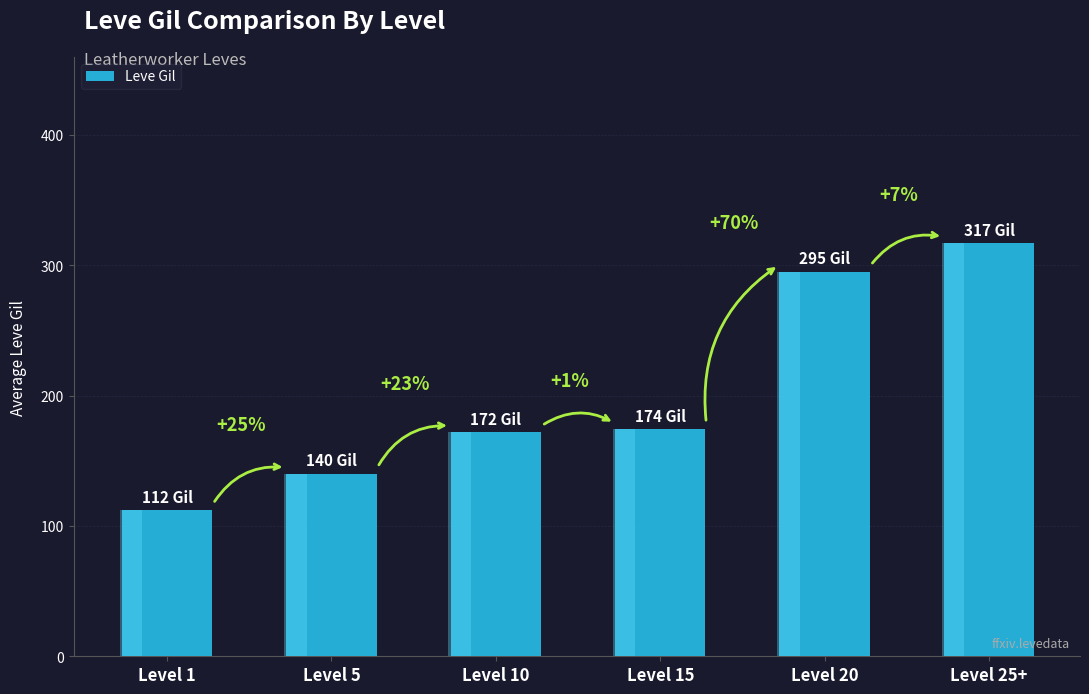

Reading left to right, what are all the values shown in this chart?

112	140	172	174	295	317